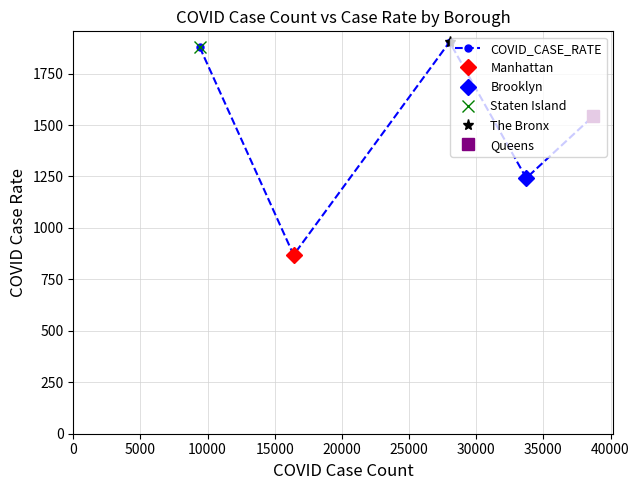

The chart shows a value of 1878.2 at 0. True or false?

True